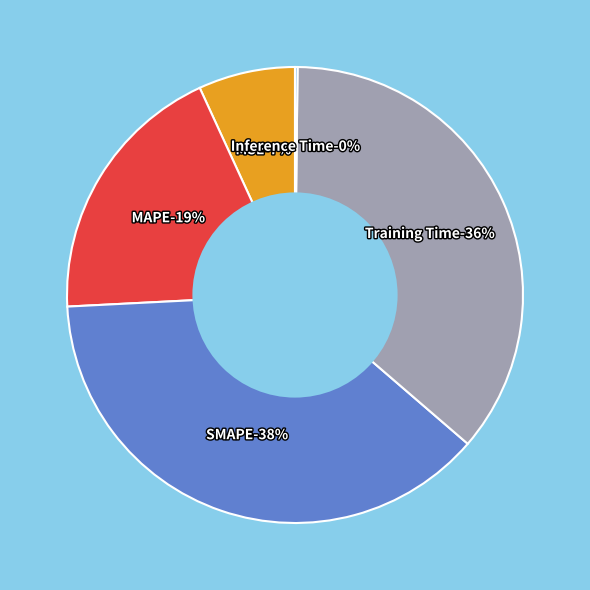

Combined, what portion of the pie is Inference Time and SMAPE?

38.1%